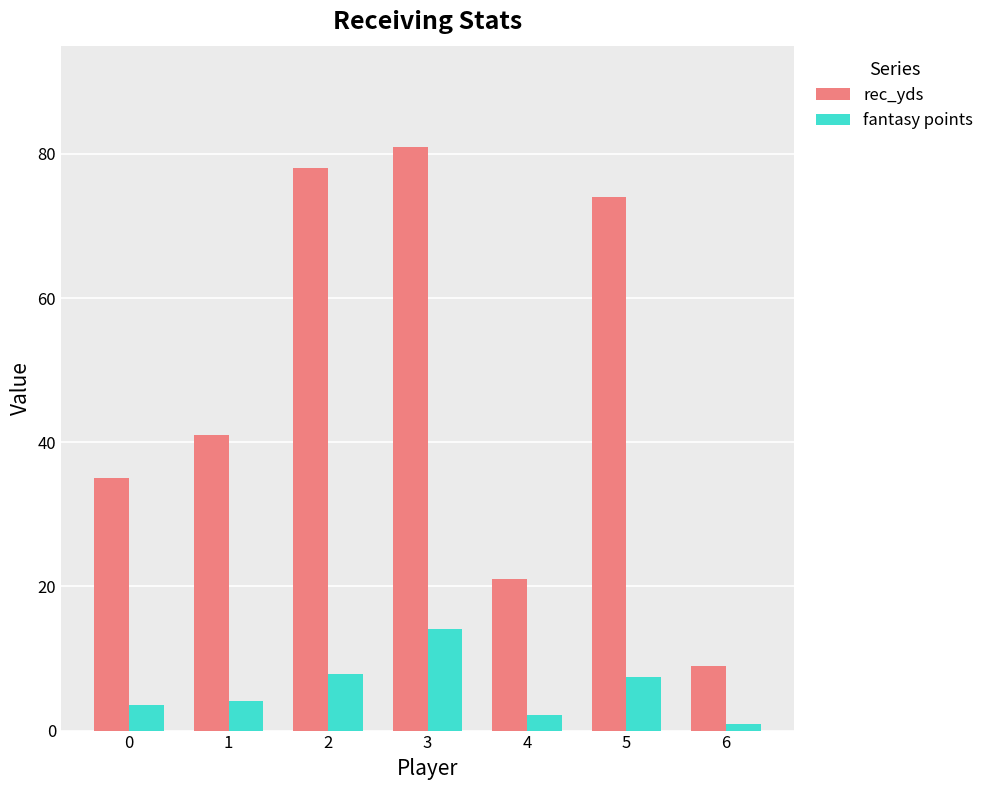

What is the total value across all series at 1?

45.1